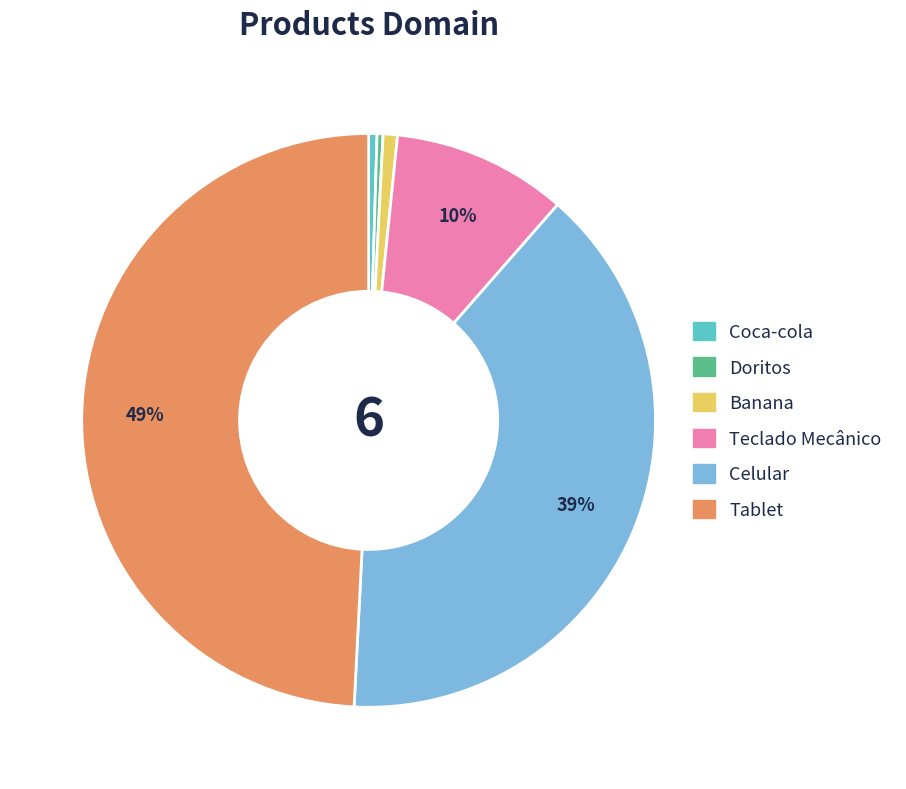

To the nearest percent, what is the combined percentage of Doritos and Banana?

1%